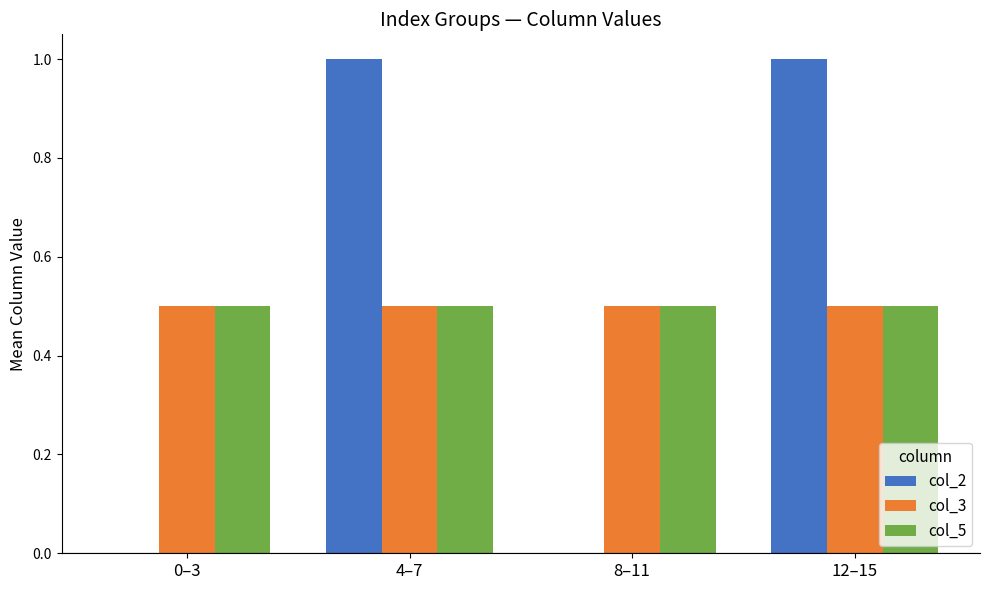

Reading left to right, transcribe all the data shown in this chart.

col_2: 0.0	1.0	0.0	1.0
col_3: 0.5	0.5	0.5	0.5
col_5: 0.5	0.5	0.5	0.5